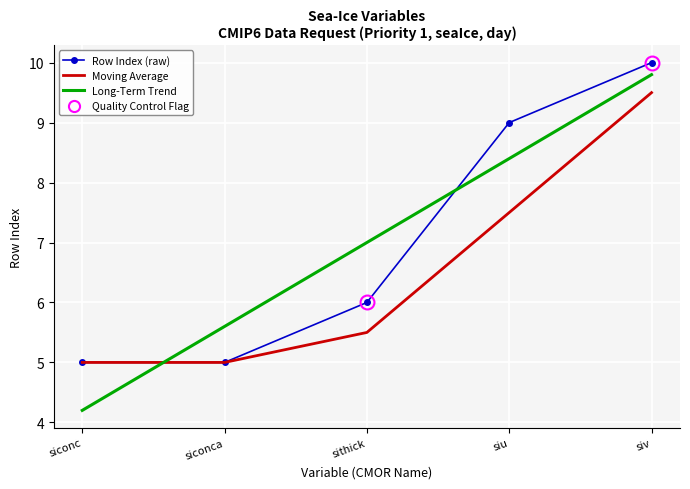

What is the total value across all series at siconca?

15.6